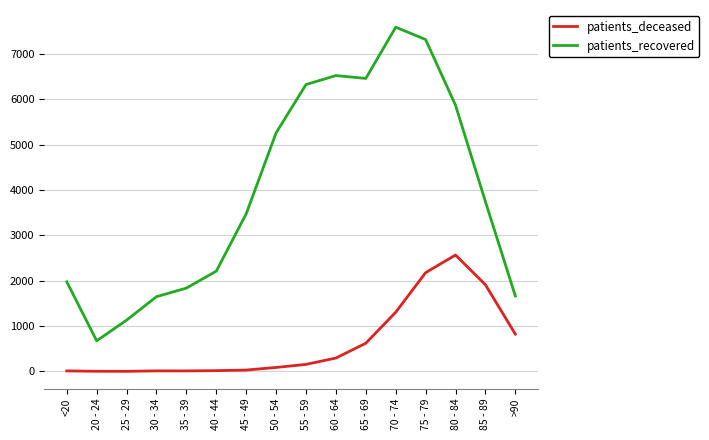

Does the chart have visible grid lines?

Yes